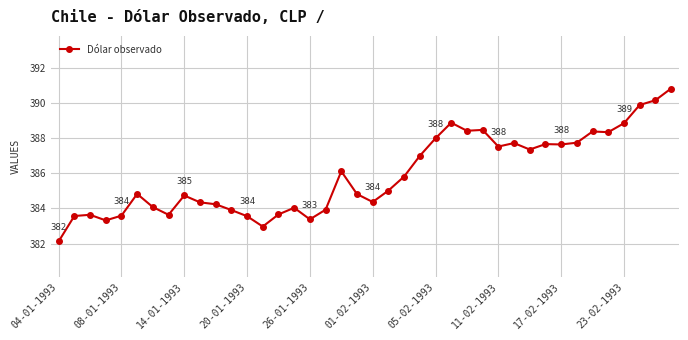

What is the smallest value displayed?

382.1